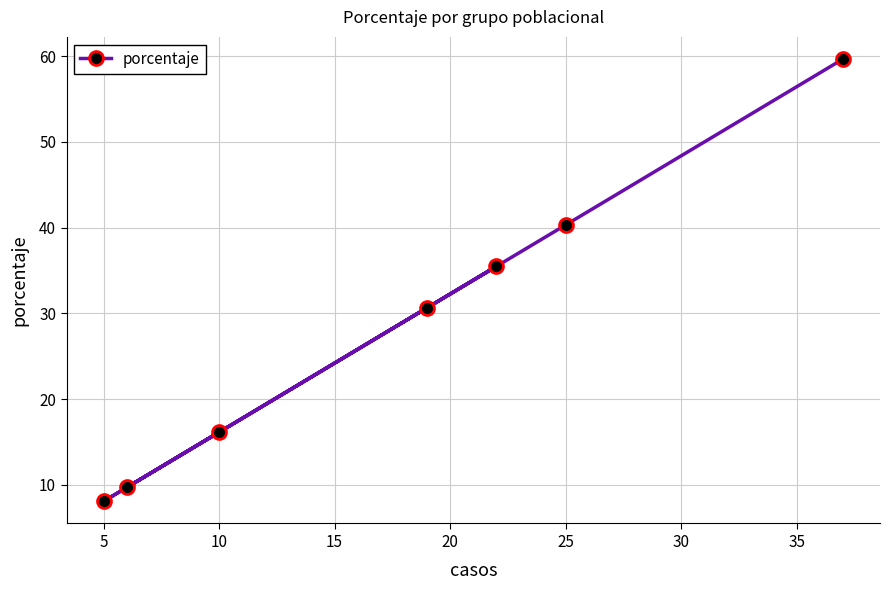

What is the greatest value displayed?

59.7